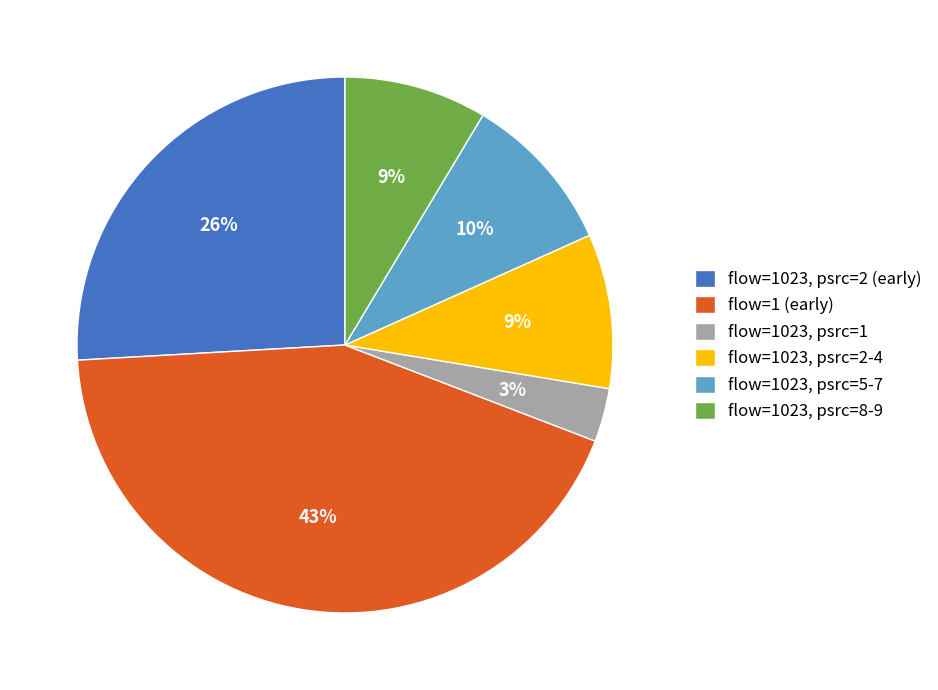

To the nearest percent, what is the difference between the largest and smallest slice percentages?

40%